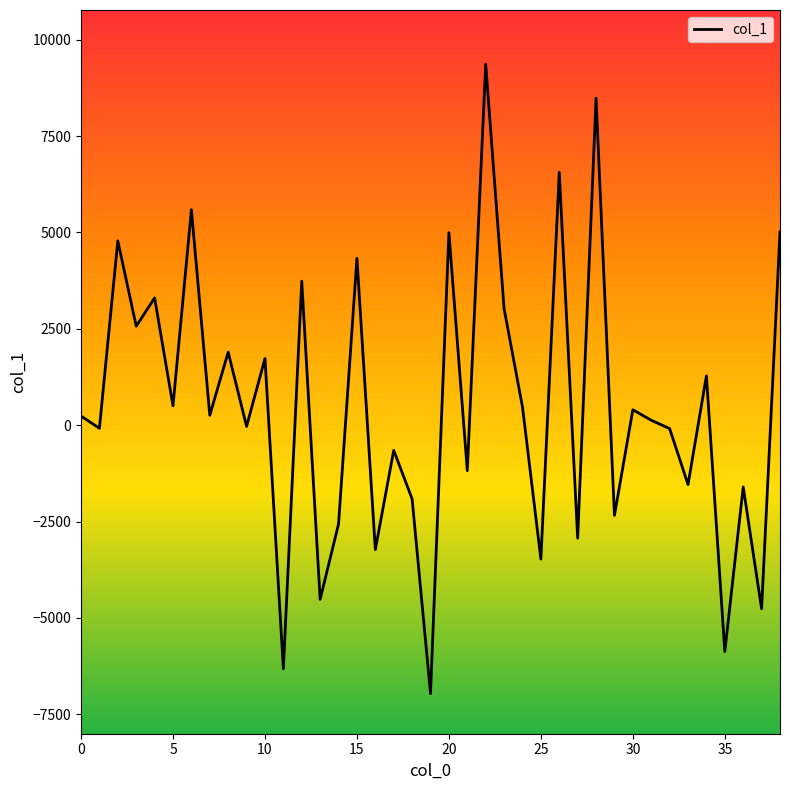

What is the difference between the maximum and minimum values?

16322.9